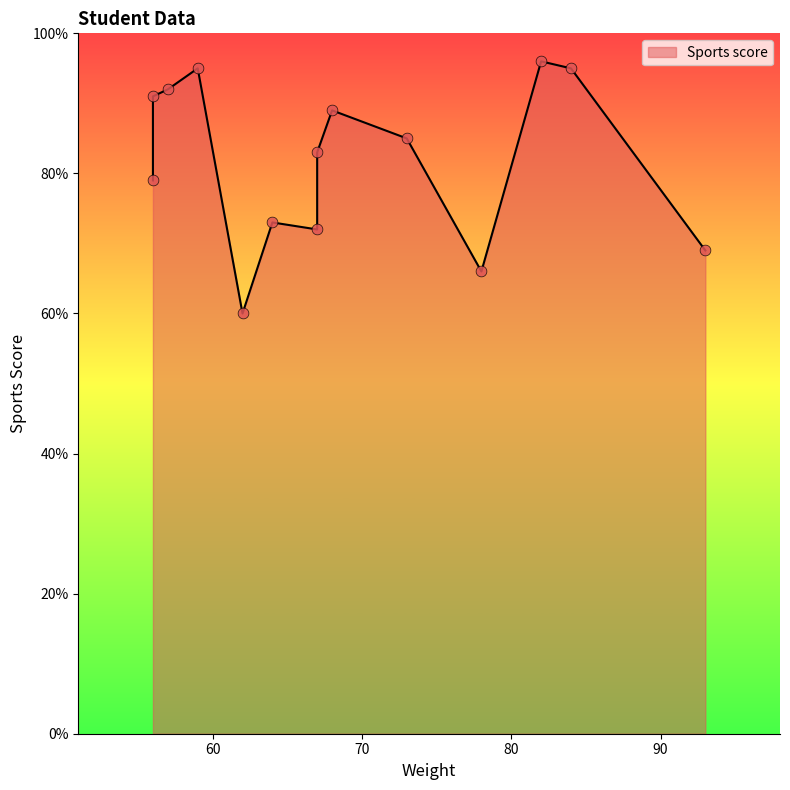

What is the change in value from 59 to 67?

-23